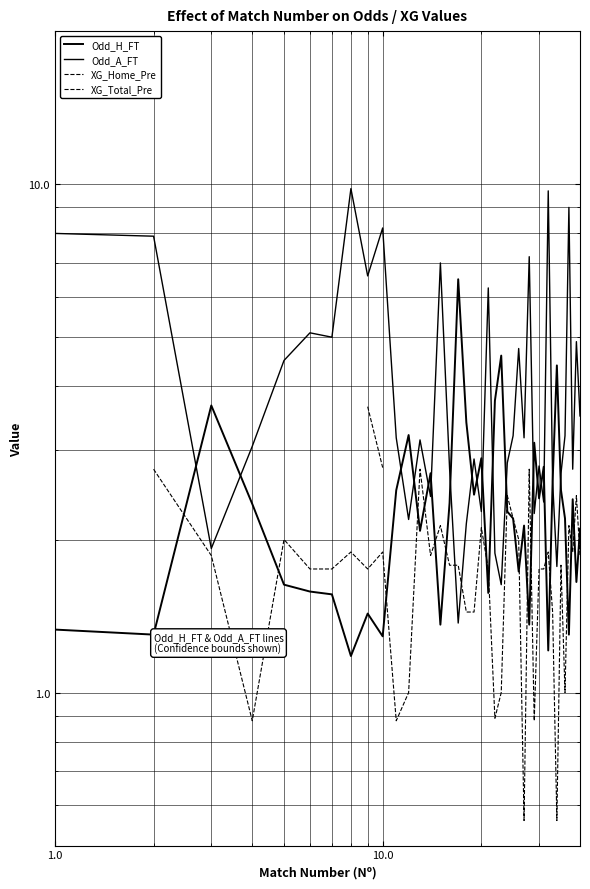

Is the value of Odd_A_FT at 24 greater than the value of Odd_H_FT at 15?

Yes